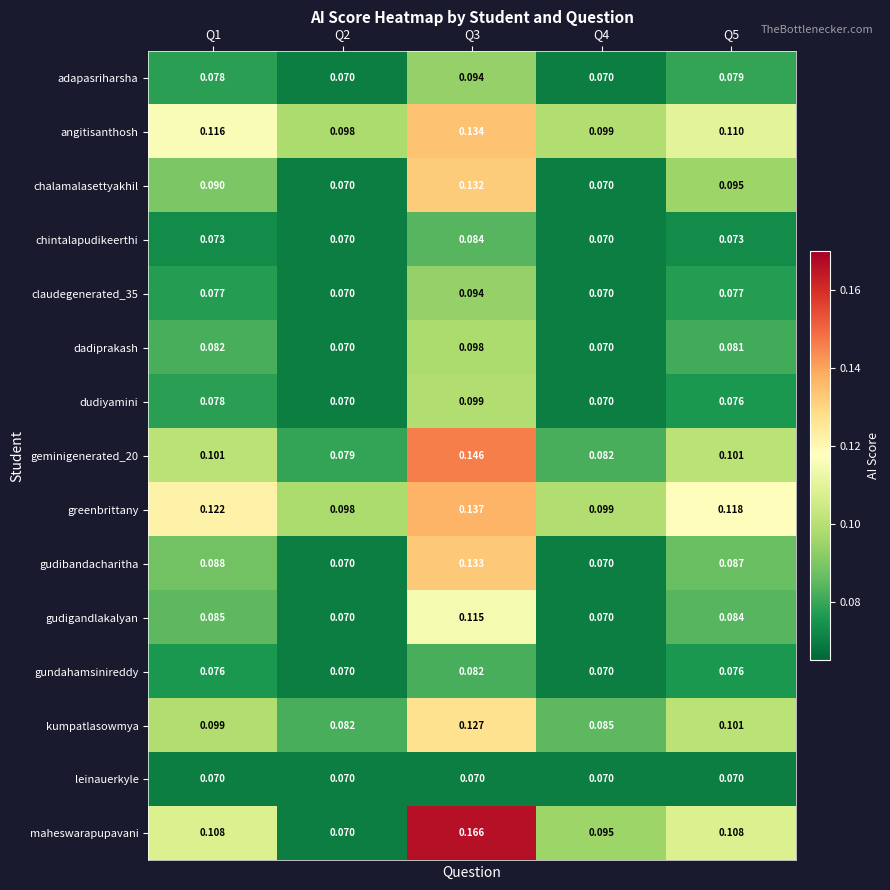

At how many categories does at least one series exceed 0?

5